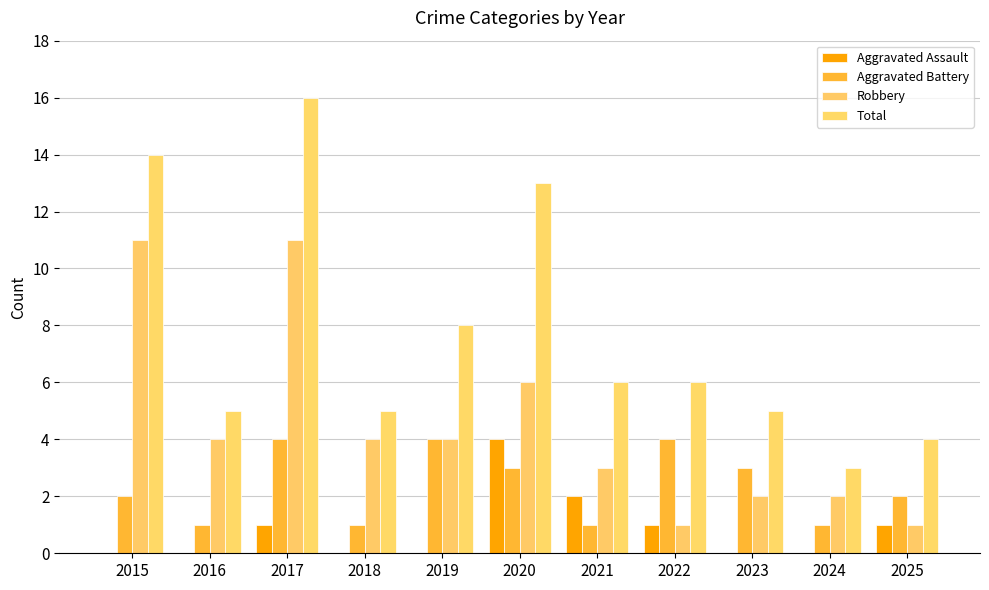

What is the value of the Aggravated Assault bar at the 7th from the left?

2